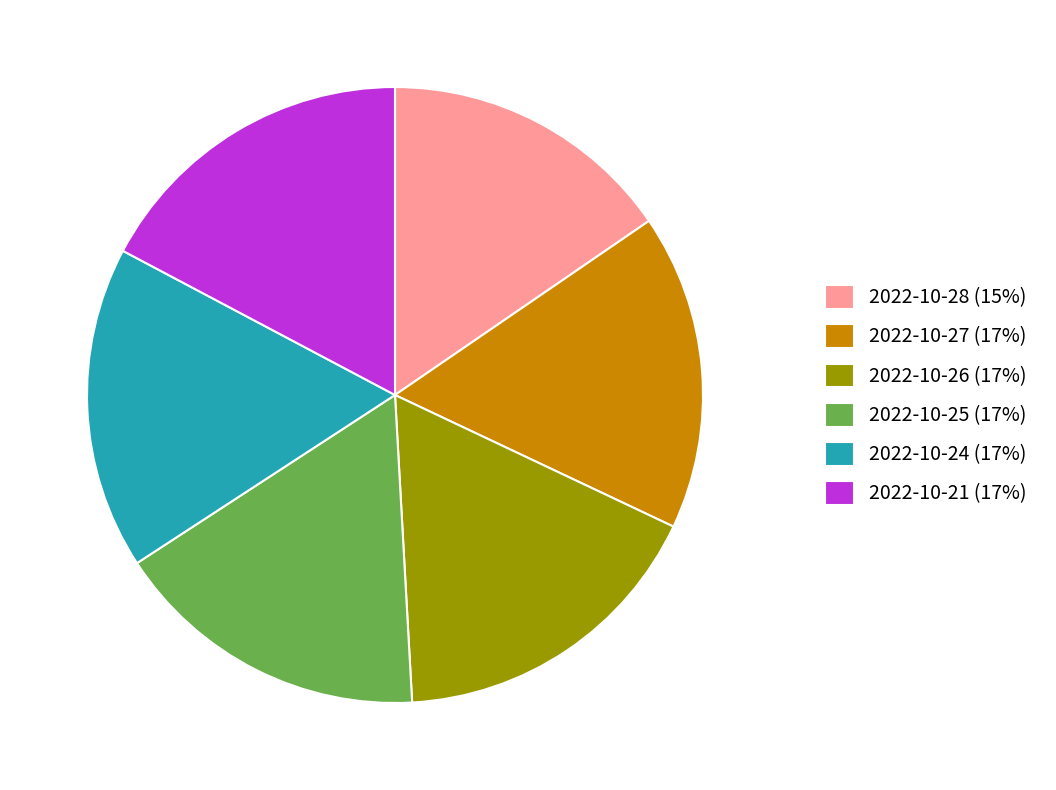

Is it true that 2022-10-21 is 10% of the pie?

False